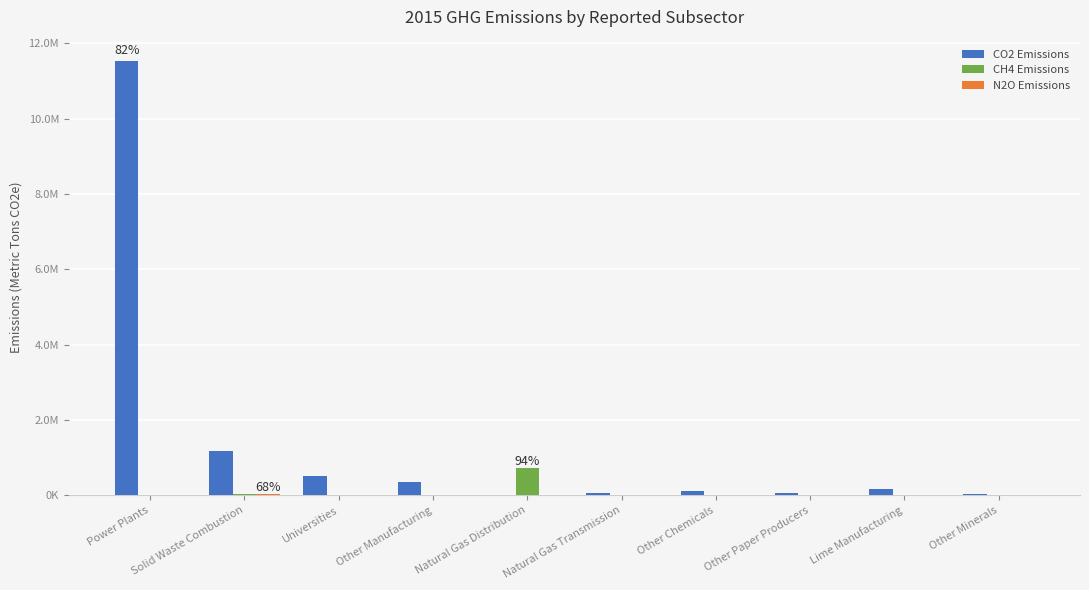

What is the sum of the CH4 Emissions values at Lime Manufacturing and Other Minerals?

77.5